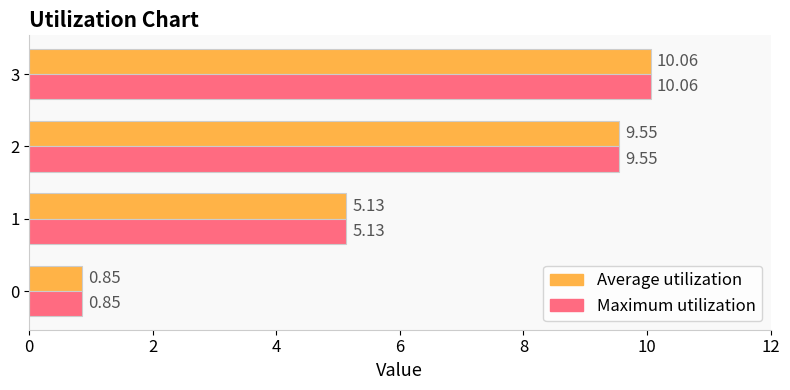

At how many categories does at least one series exceed 4?

3